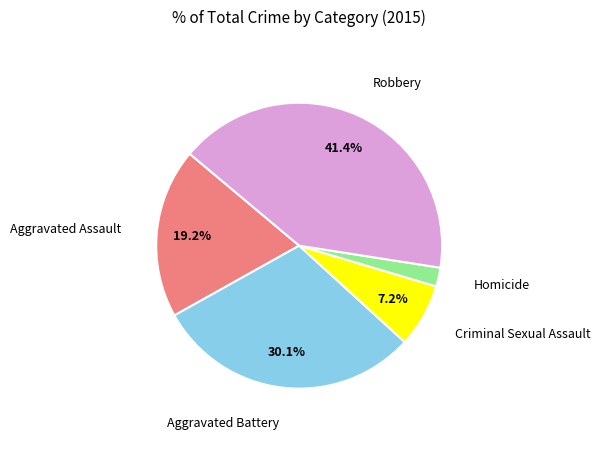

To the nearest percent, what portion does Robbery represent?

41%